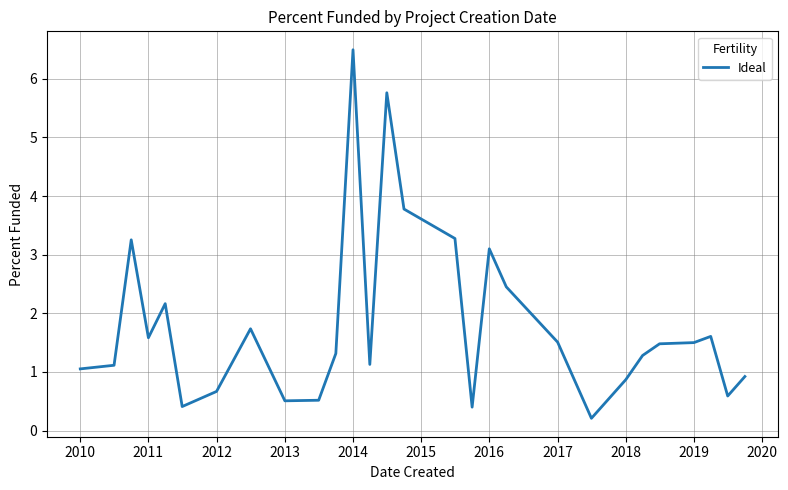

True or false: there are more than 0 points higher than both neighbors.

True